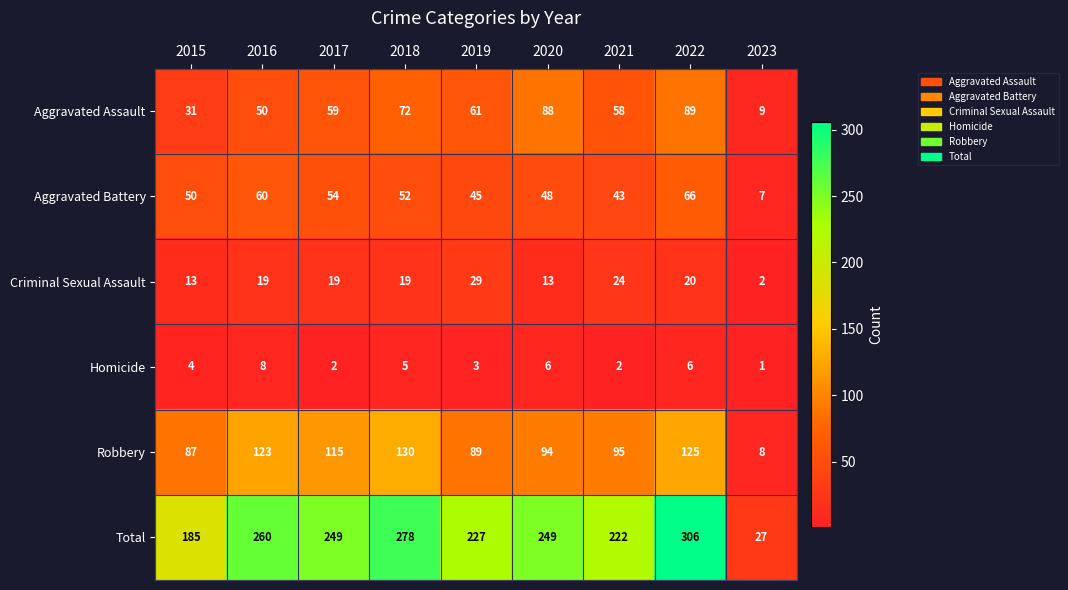

The value of Robbery at 2023 is 4. True or false?

False